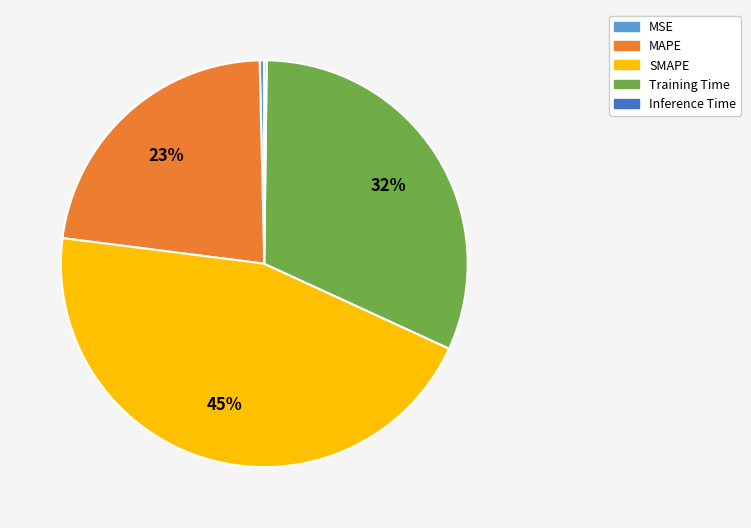

To the nearest percent, what portion does SMAPE represent?

45%